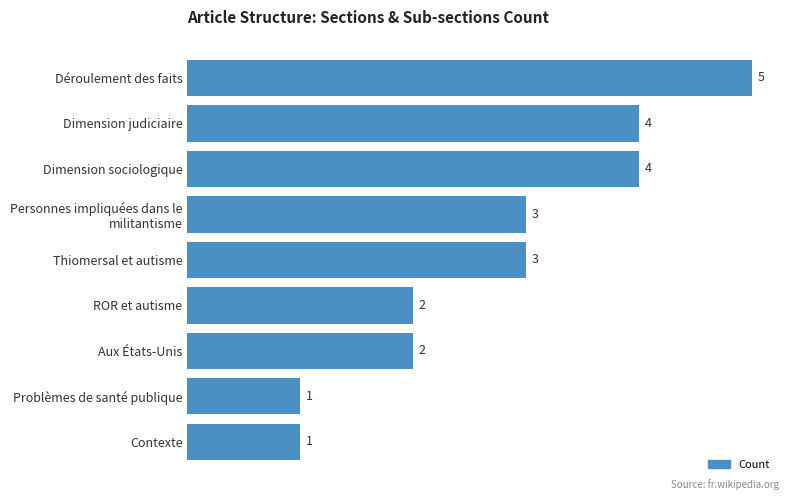

The value at Thiomersal et autisme is 5. True or false?

False